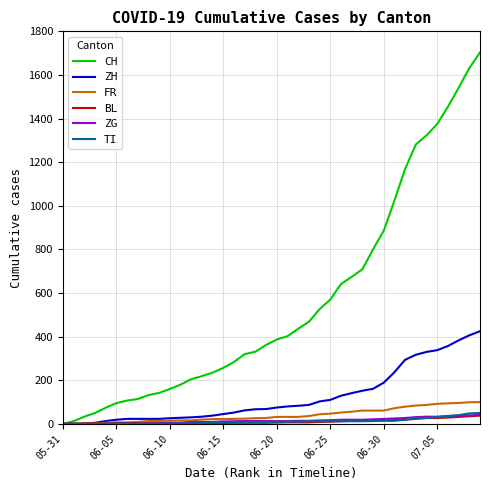

What are all the series names shown in the legend?

CH, ZH, FR, BL, ZG, TI